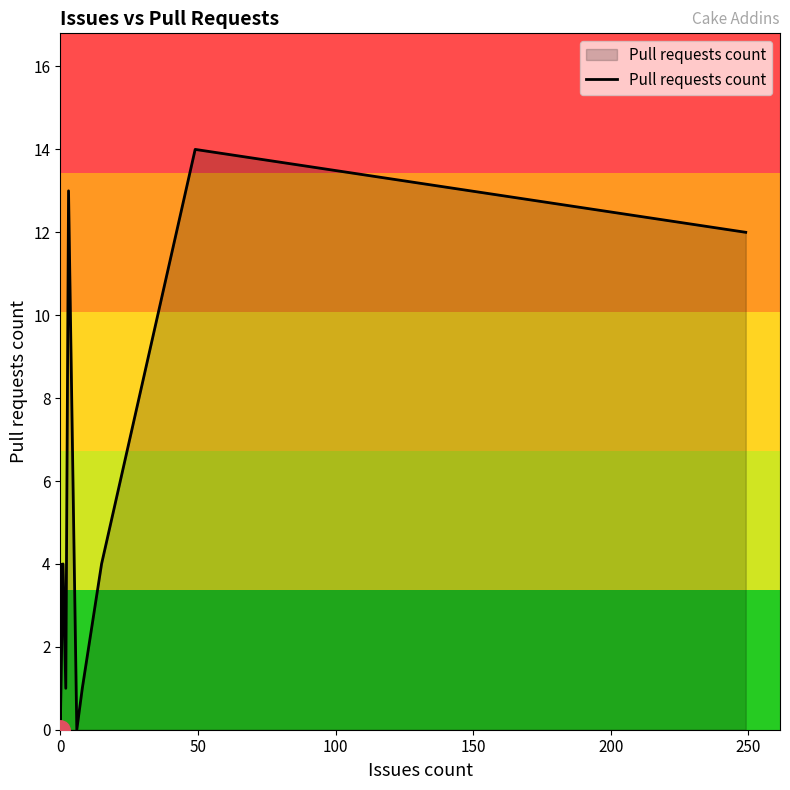

What is the difference between the maximum and minimum values?

14